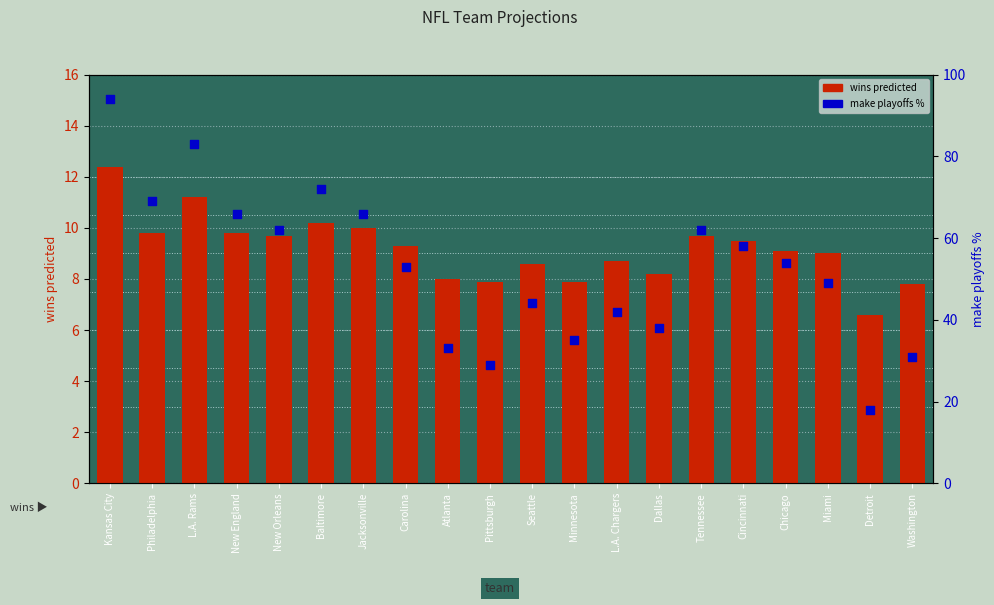

Which series contains the highest Y value?

make playoffs %